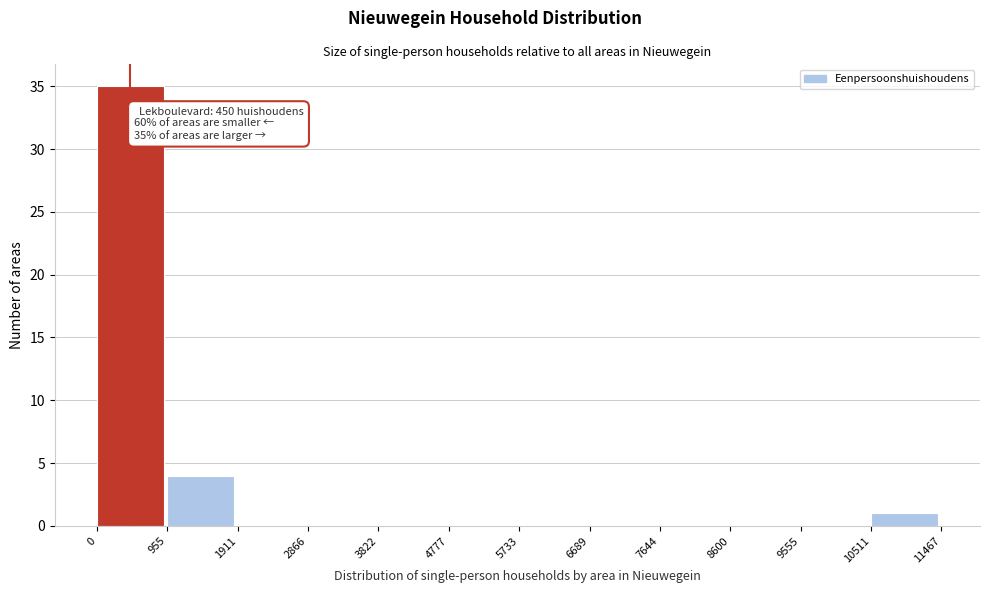

Which range on the x-axis has the tallest bar?

0 to 955